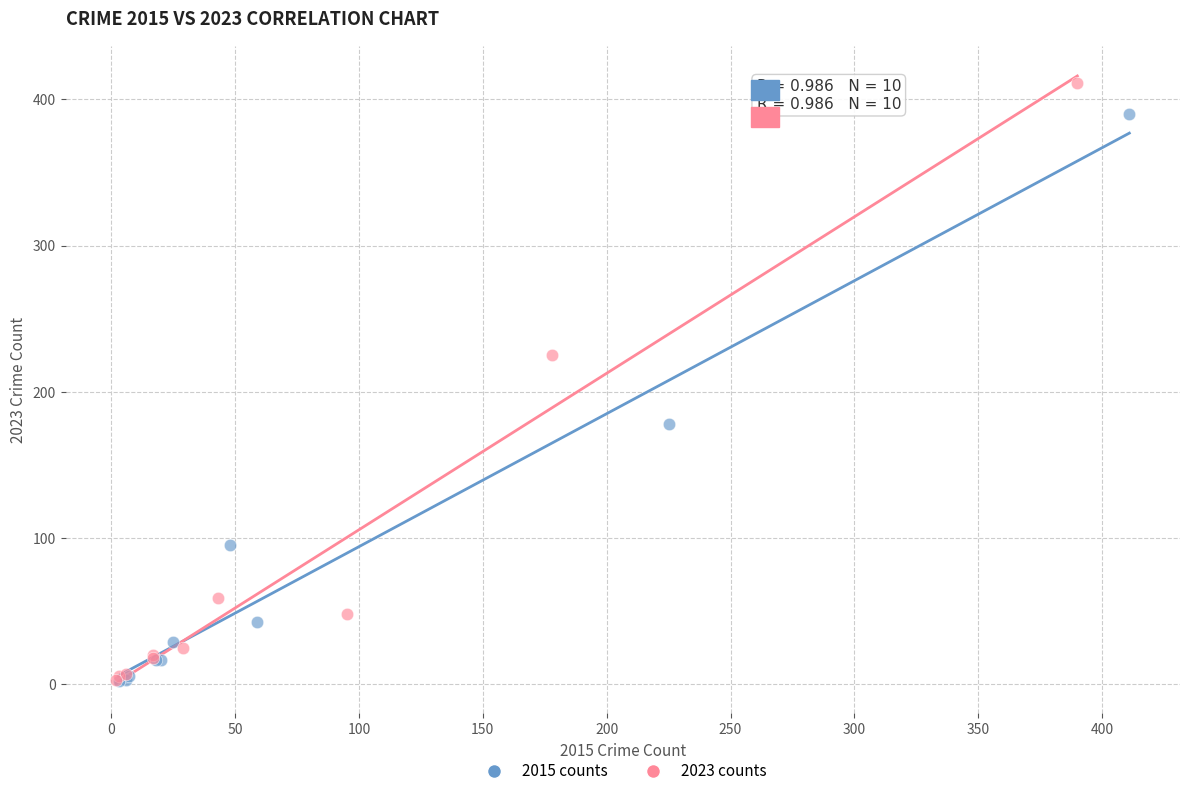

Which series has the largest Y range (max minus min)?

2023 counts